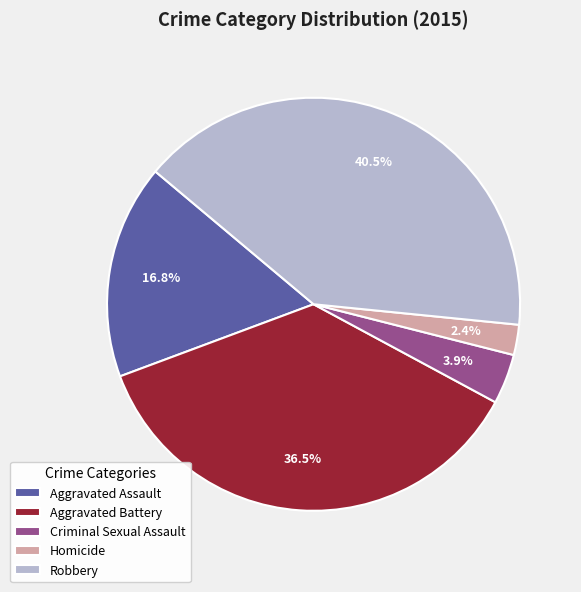

Rank the categories by value from highest to lowest.

Robbery, Aggravated Battery, Aggravated Assault, Criminal Sexual Assault, Homicide